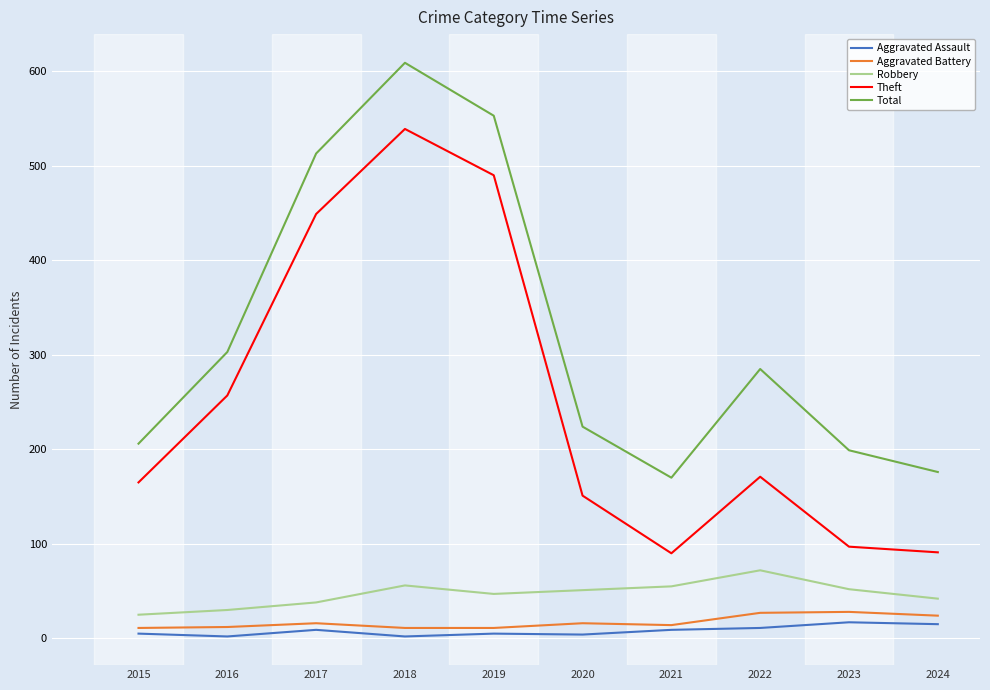

The value of Total at 2021 is 305. True or false?

False